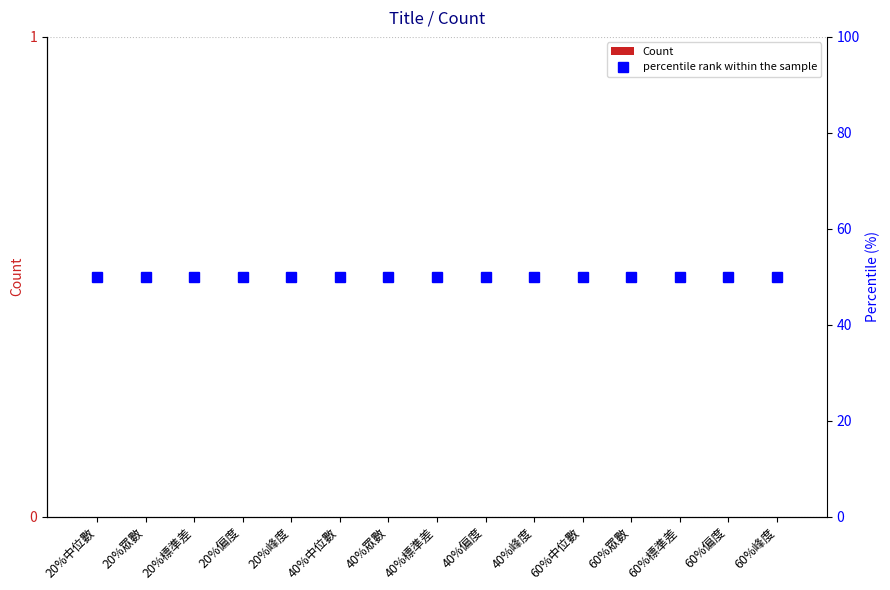

What is the difference between the highest and lowest values at 40%峰度?

50